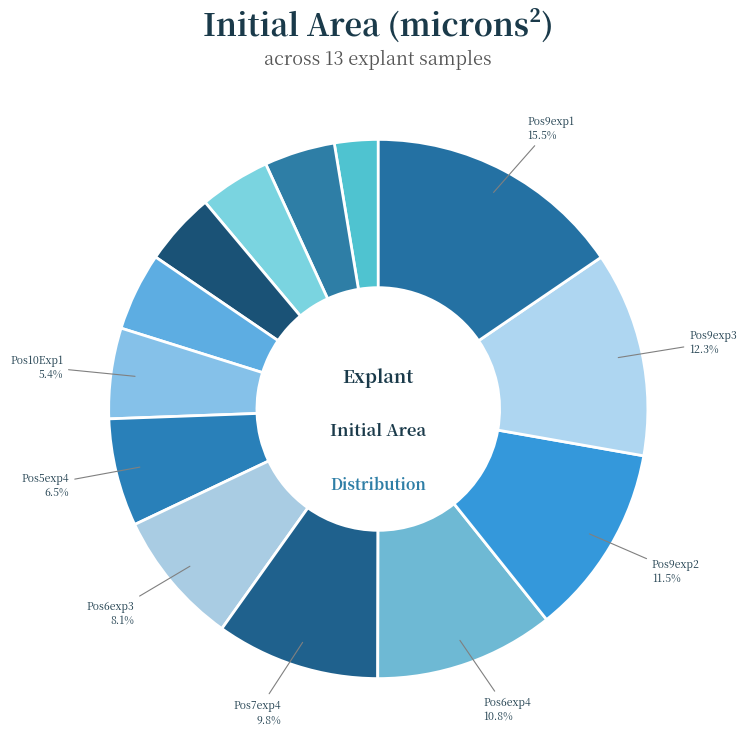

How many slices are in this pie chart?

13